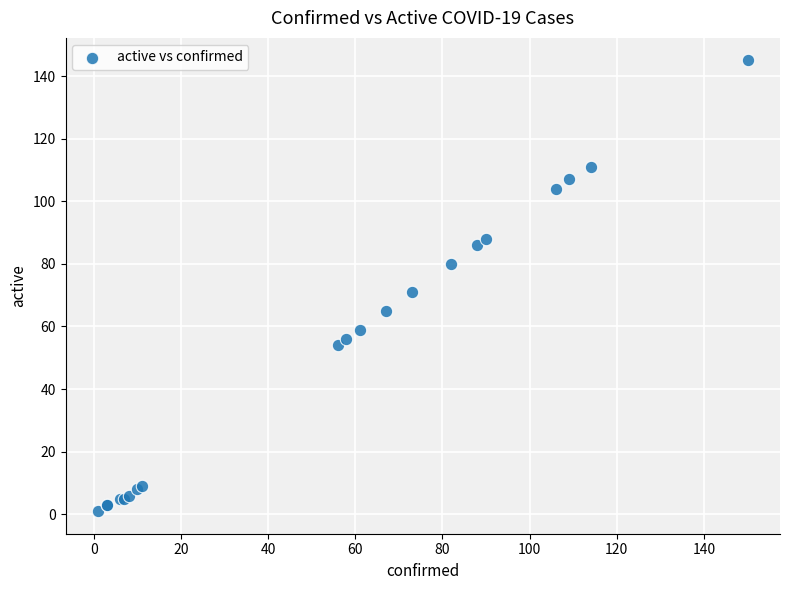

What Y value in the scatter plot is closest to 73?

71